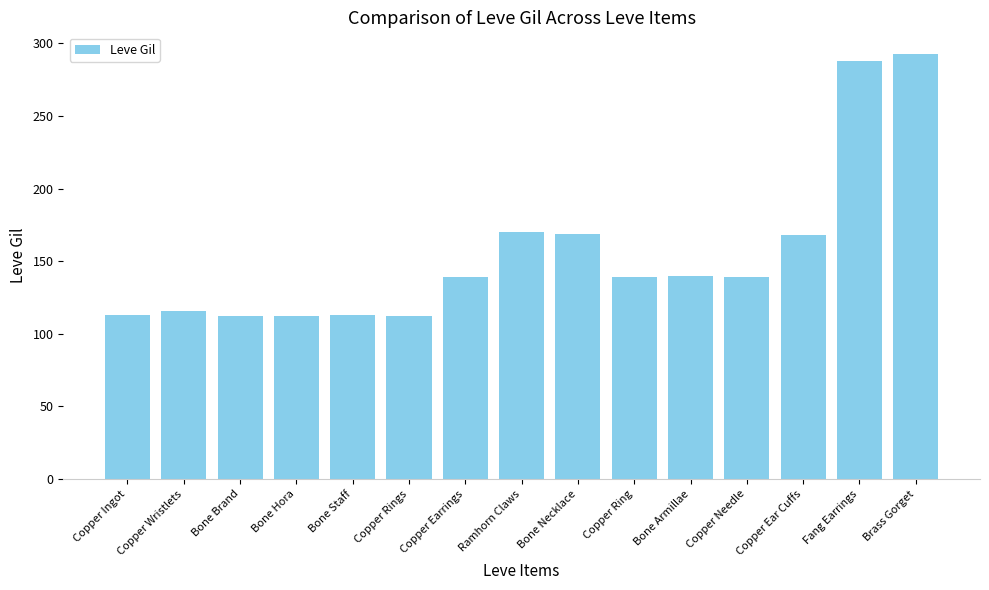

How many series are shown in this chart?

1